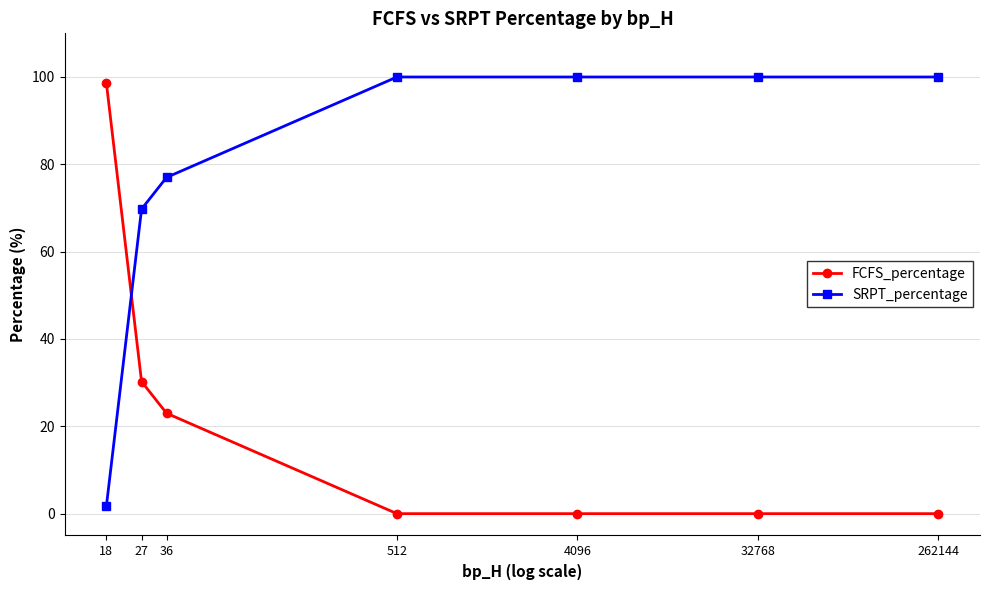

What is the difference between the highest and lowest values at 4096?

100.0